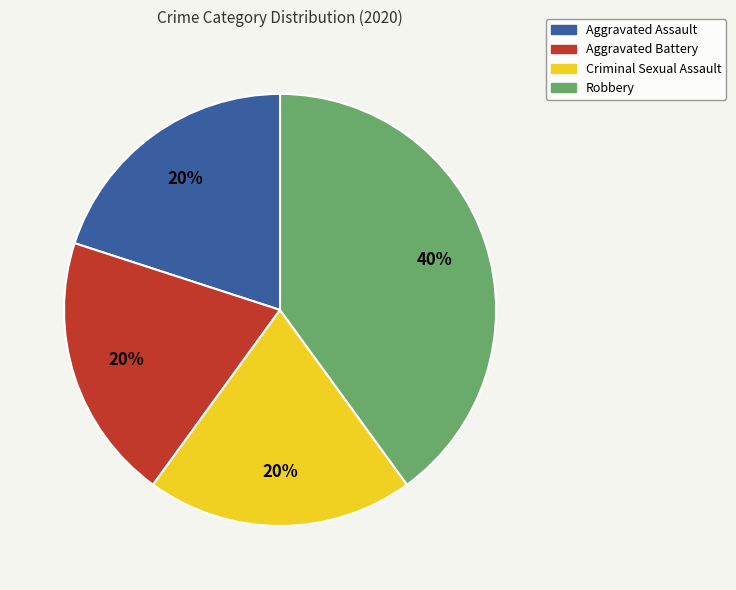

Count the number of slices in the pie.

4